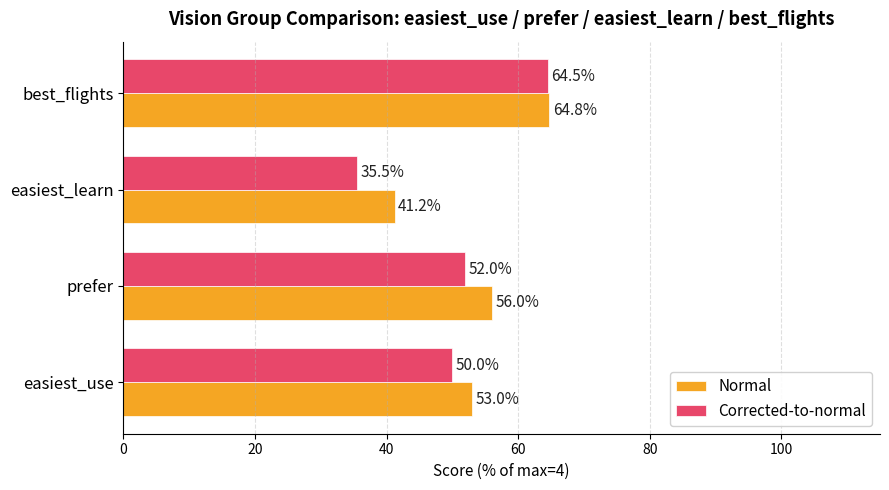

Between easiest_learn and best_flights, which series saw the biggest shift?

Corrected-to-normal